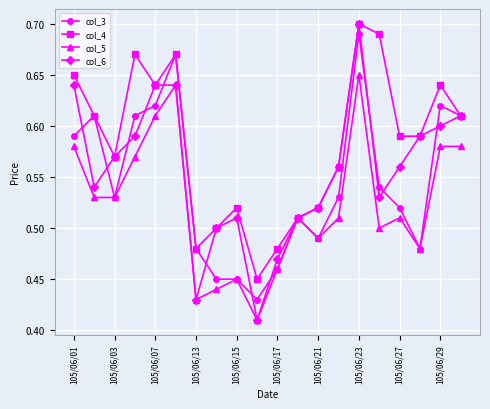

List the series in order of their overall mean, highest first.

col_4, col_6, col_3, col_5